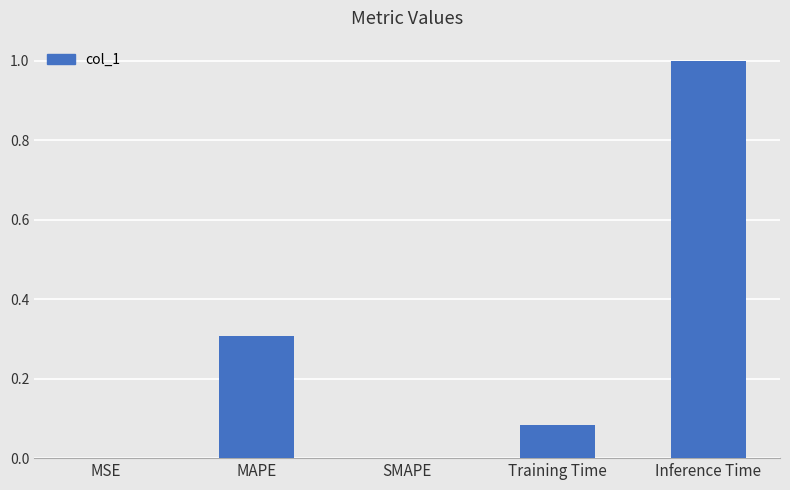

Between SMAPE and Inference Time, which is larger?

Inference Time